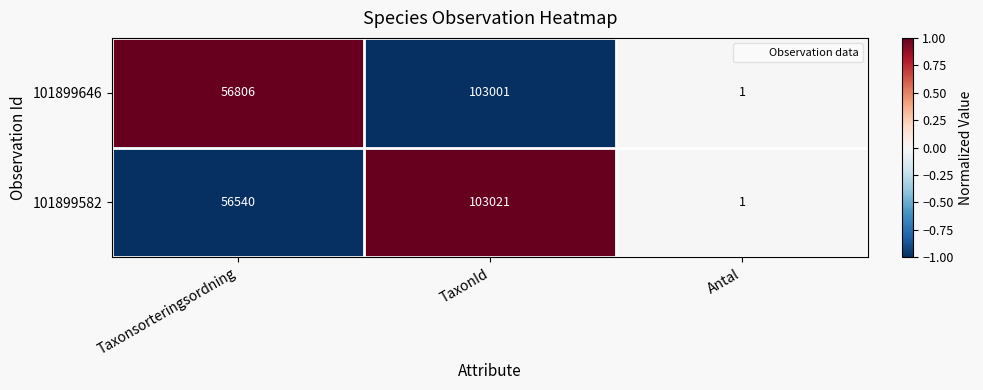

True or false: 101899582 has a value of 1 at Antal.

True